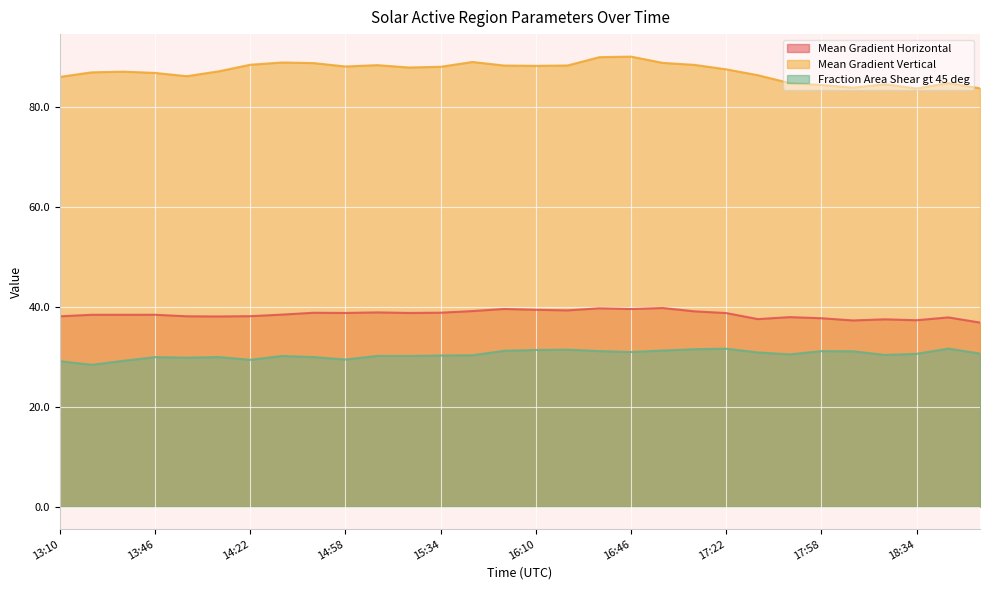

What is the label of the 25th point from the left?

17:58